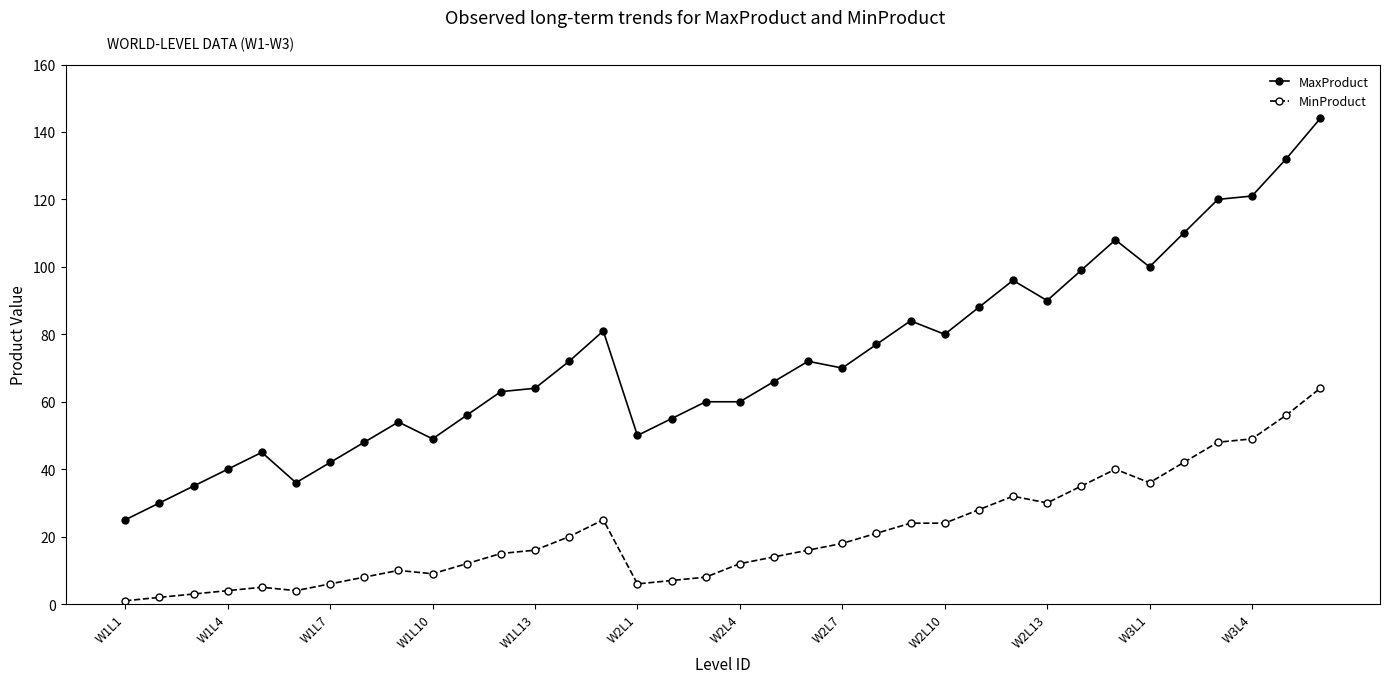

True or false: MinProduct has more than 0 points higher than both neighbors.

True